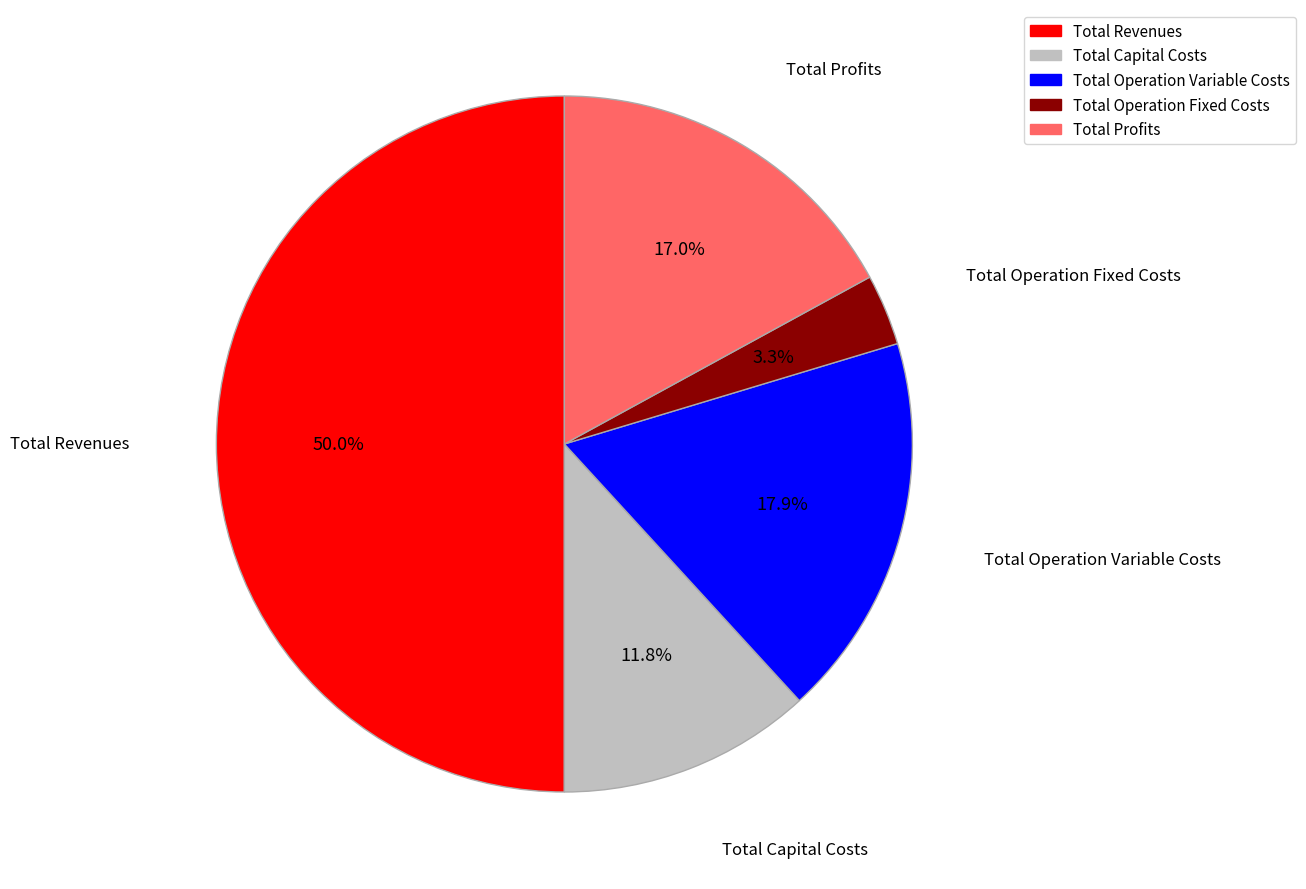

Which category has the biggest portion of the pie?

Total Revenues